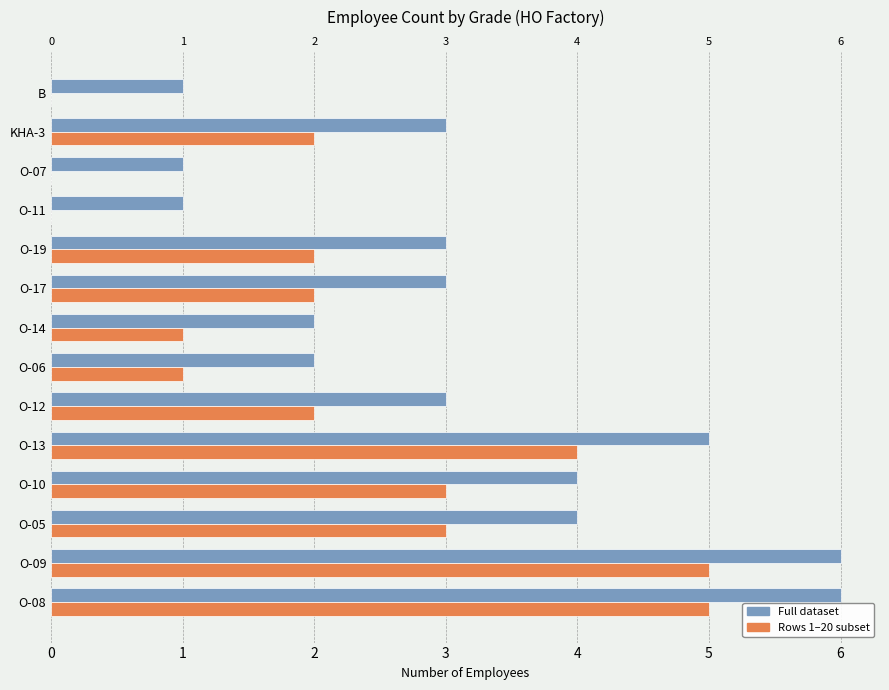

What is the maximum value for Full dataset?

6